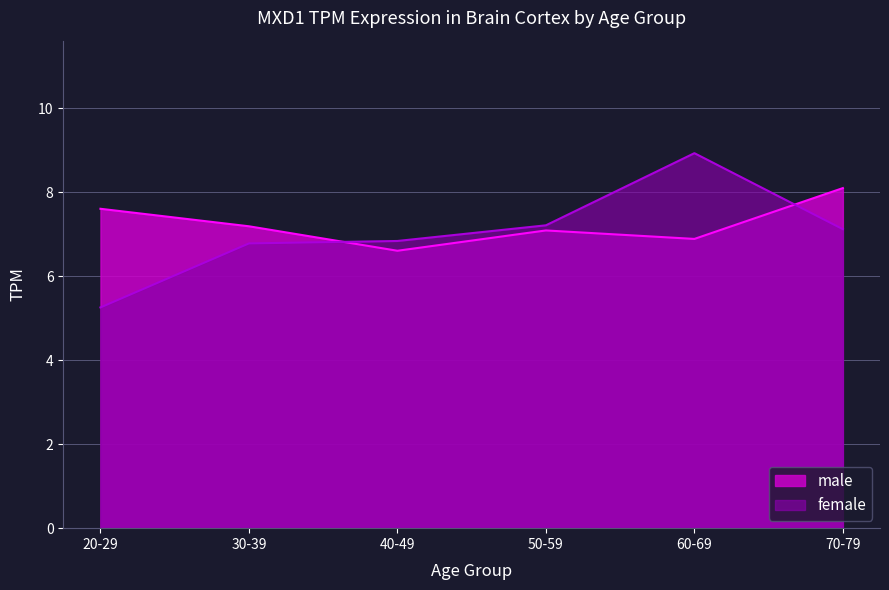

Is it true that male equals 7.1 at 50-59?

True